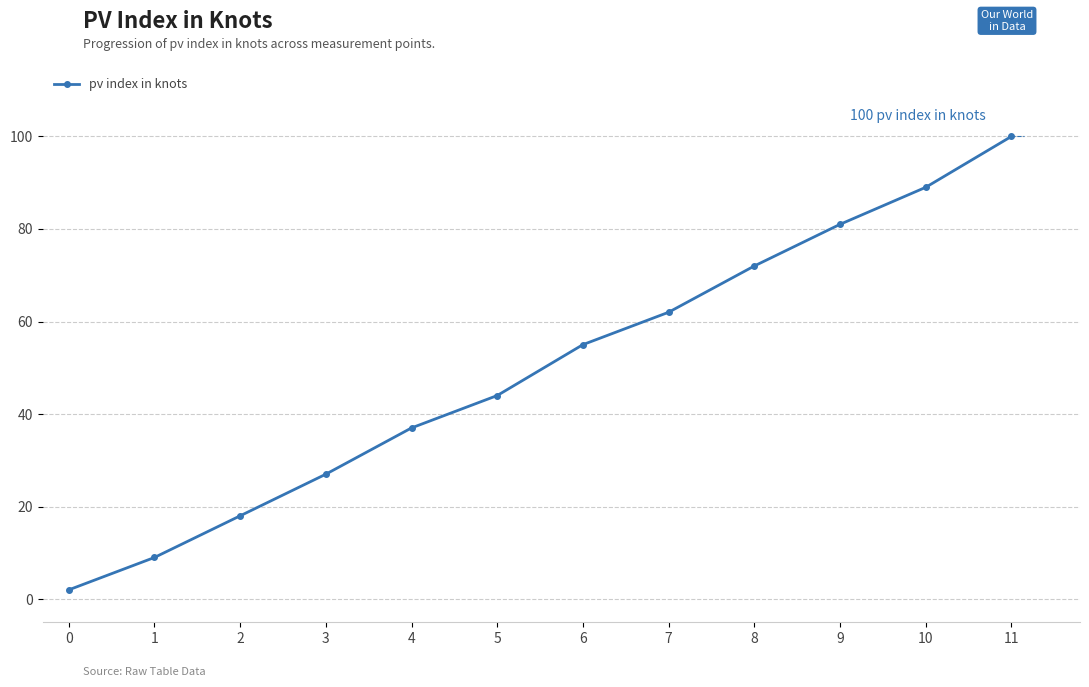

Reading left to right, extract all data points from this chart.

2	9	18	27	37	44	55	62	72	81	89	100